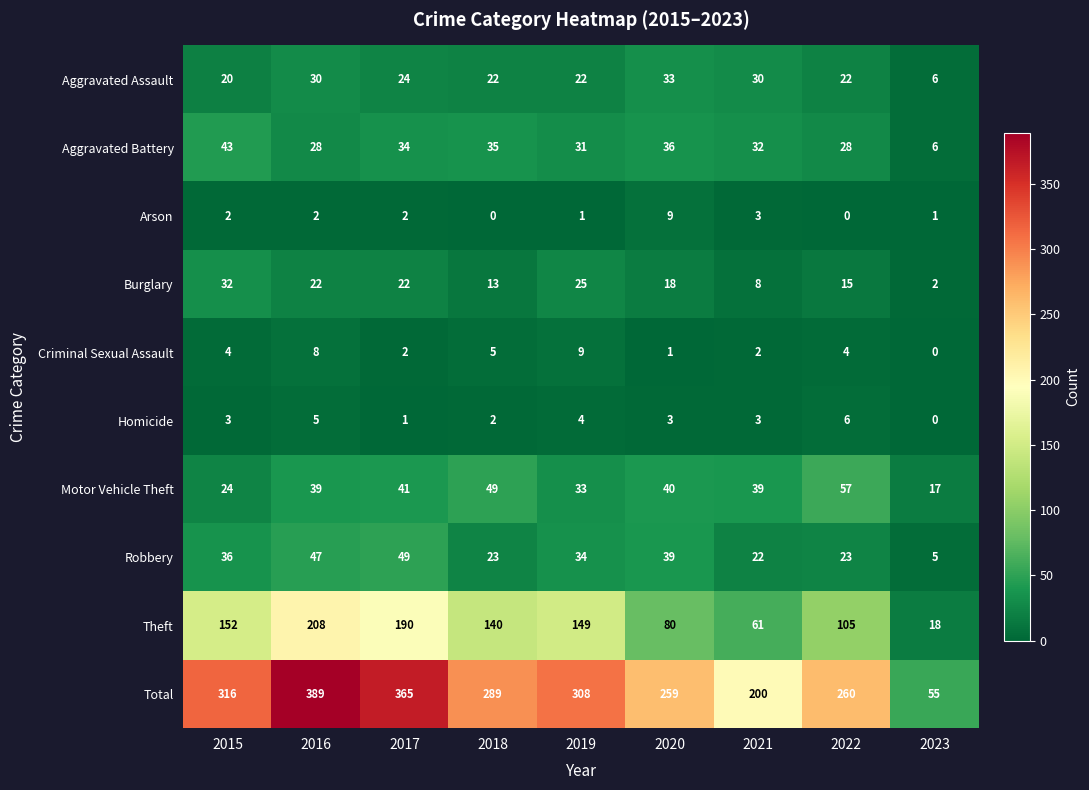

What is the difference between the highest and lowest values at 2021?

198